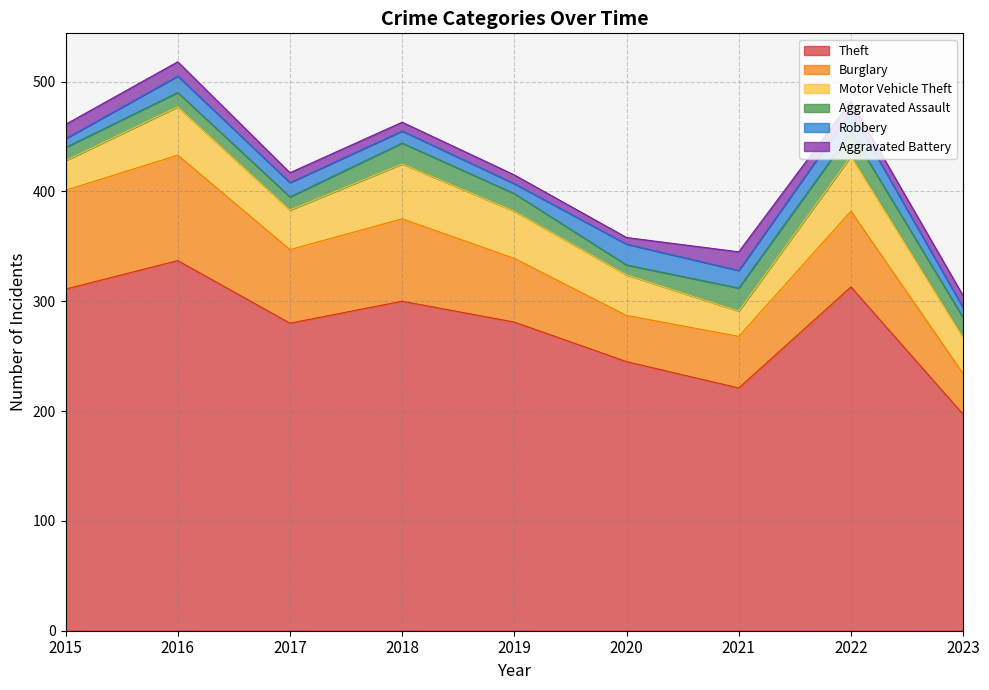

What is the difference between the Aggravated Battery values at 2021 and 2020?

11